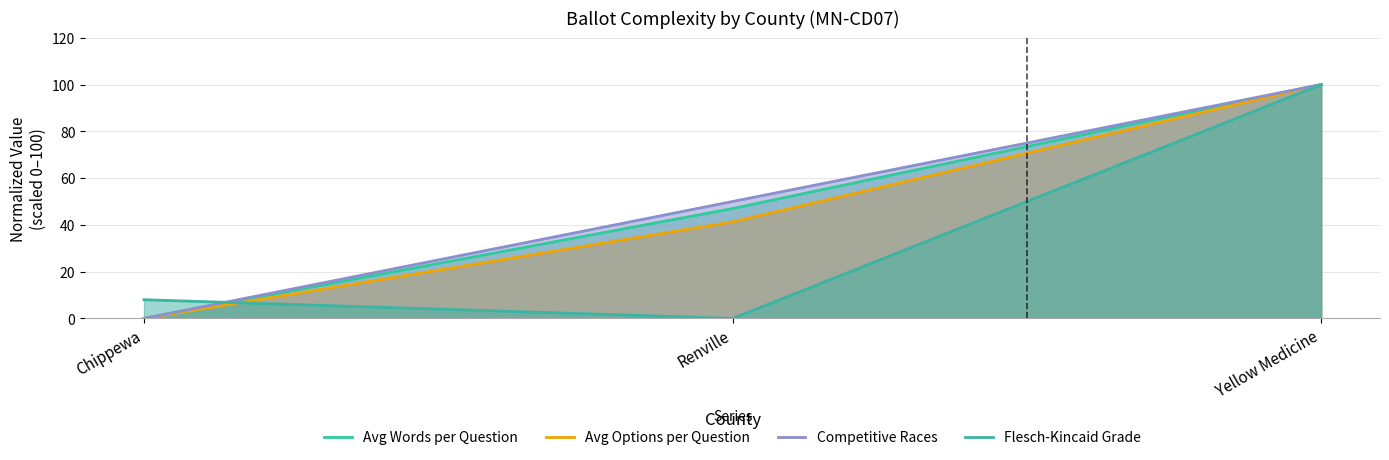

Reading left to right, list all the values displayed in this chart.

Avg Words per Question: 0.0	47.0	100.0
Avg Options per Question: 0.0	41.3	100.0
Competitive Races: 0.0	50.0	100.0
Flesch-Kincaid Grade: 8.0	0.0	100.0